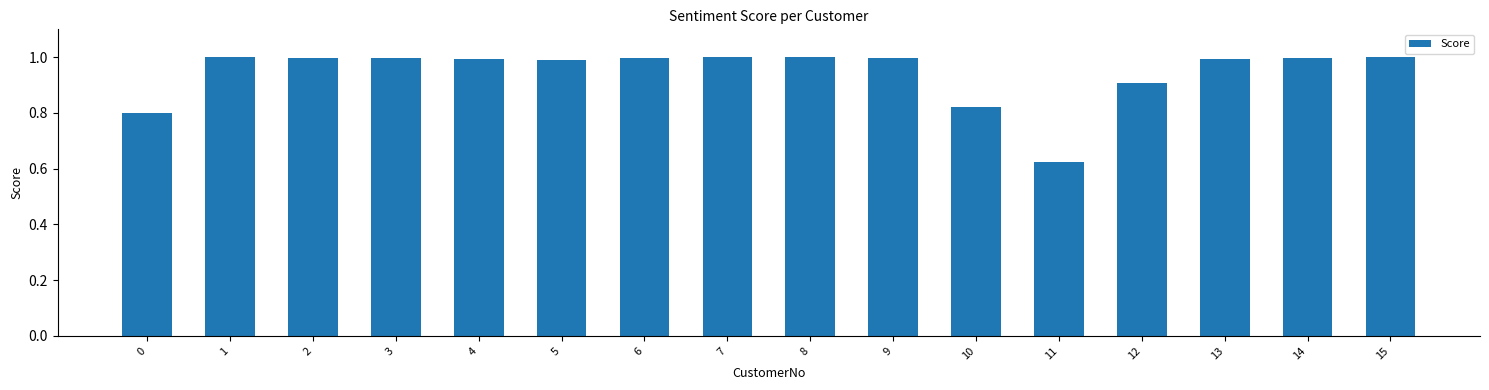

What is the difference between the values at 12 and 7?

0.1